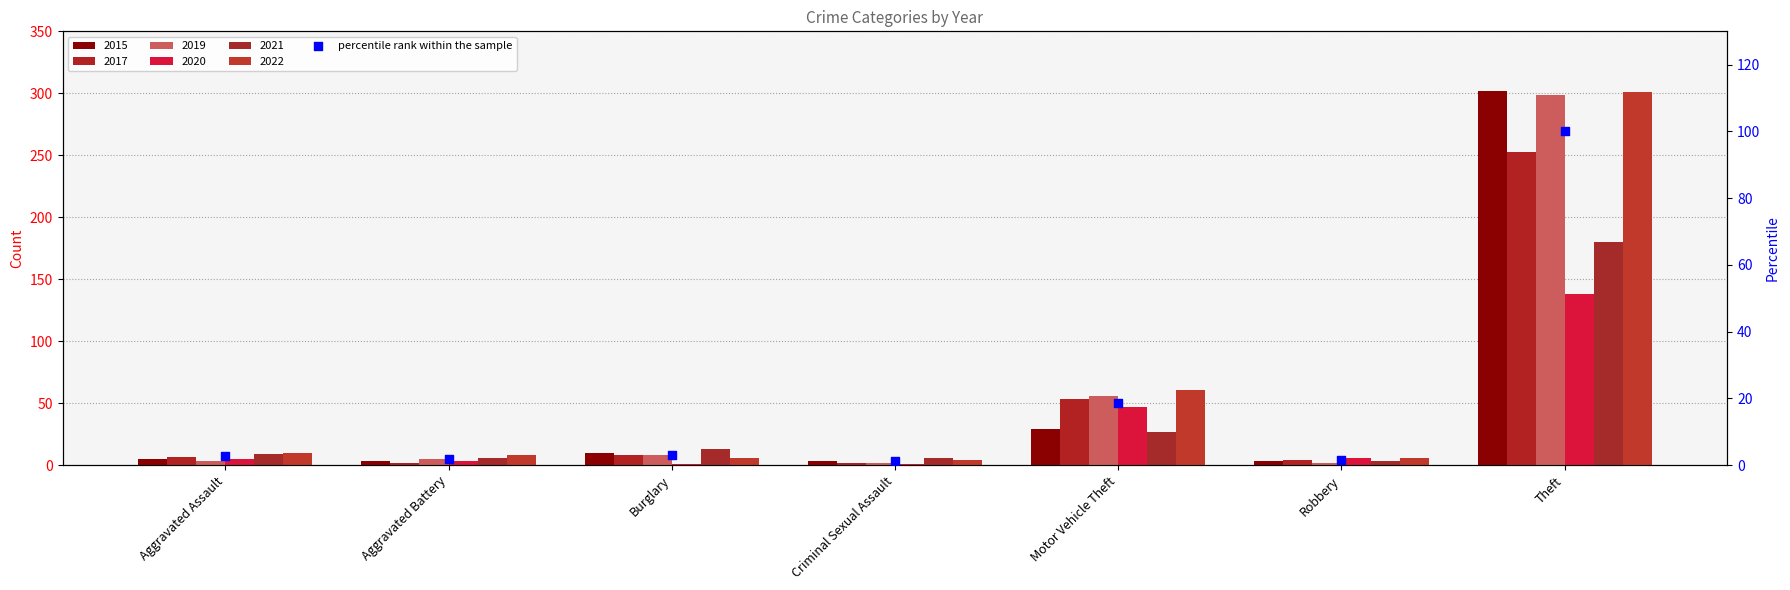

Approximately how many times larger is the value at Theft compared to Motor Vehicle Theft?

5.4